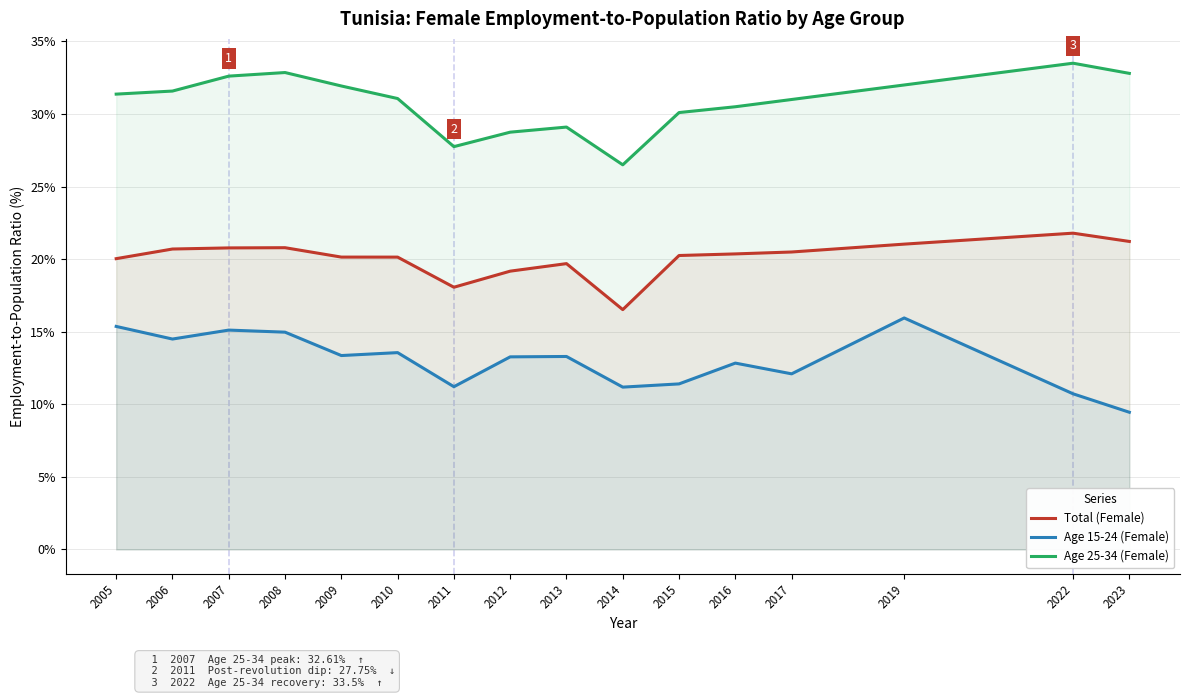

What is the value of the Total (Female) point at the 2nd from the left?

20.7